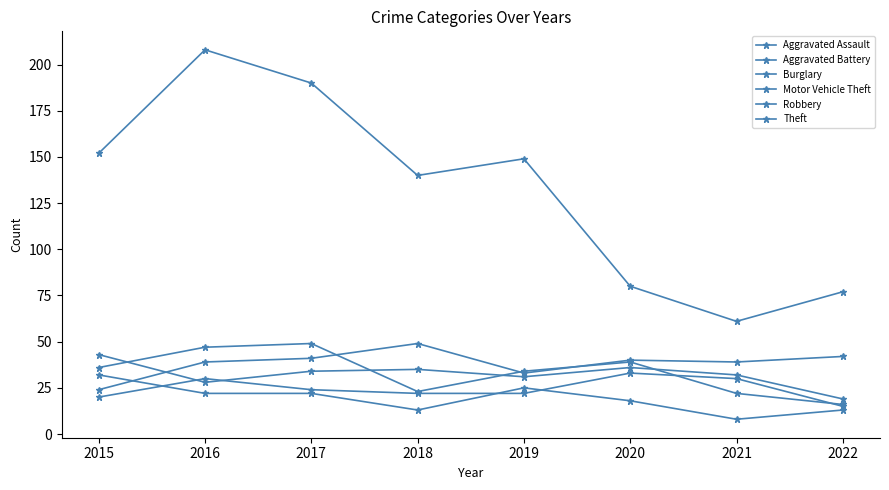

At which category does Robbery reach its first local peak?

2017